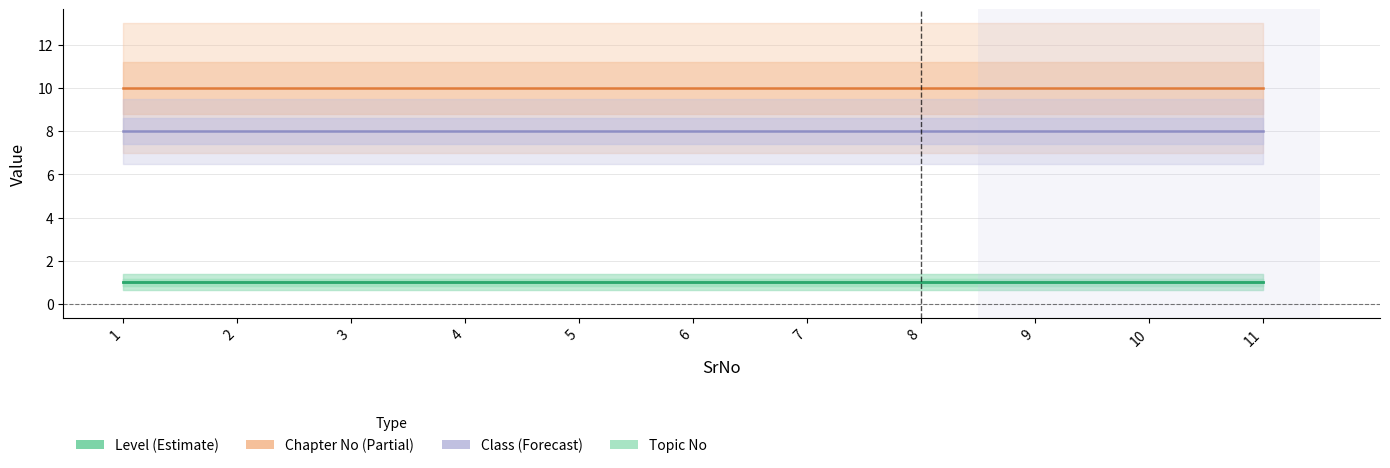

What is the difference between the highest and lowest values at 10?

9